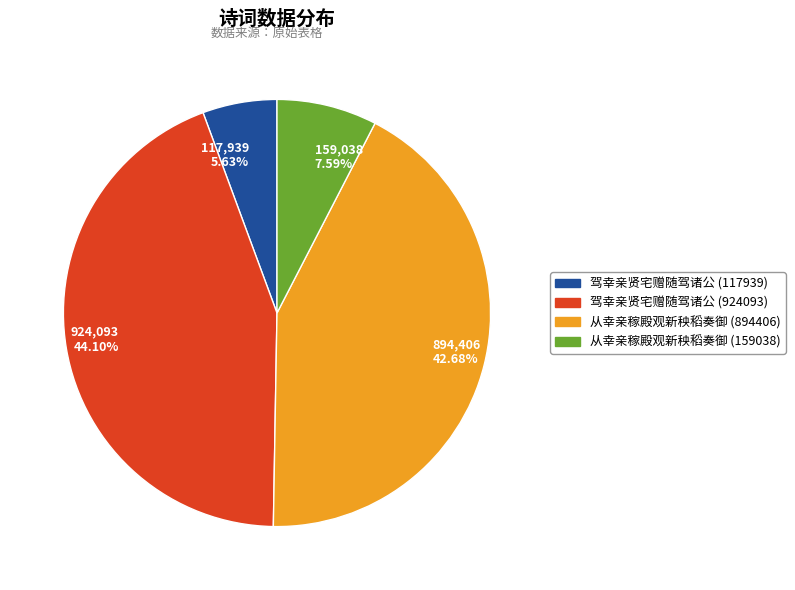

What percentage is the 驾幸亲贤宅赠随驾诸公 (117939) slice, to the nearest percent?

6%